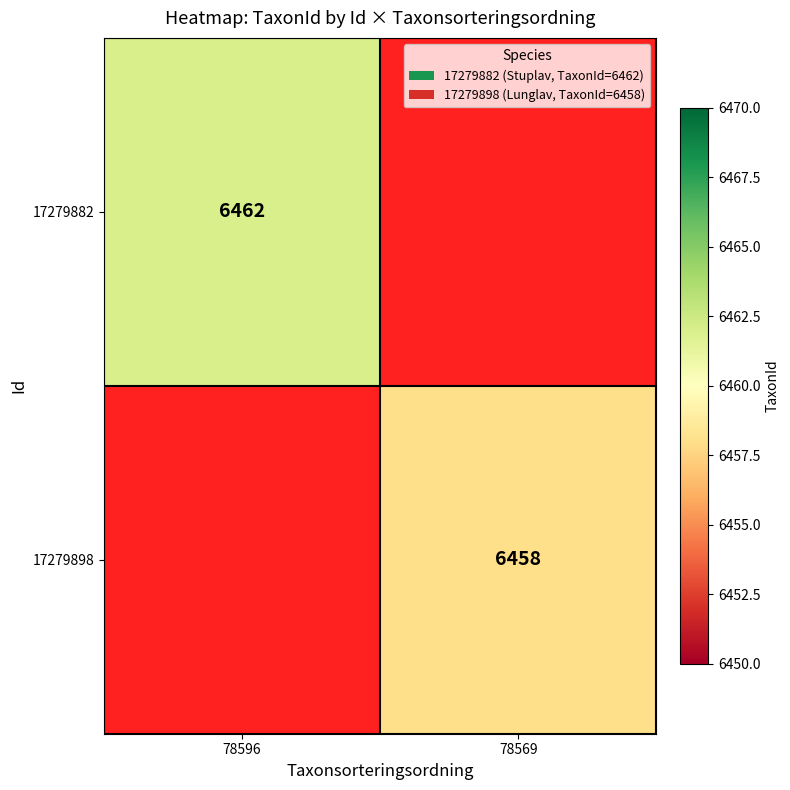

Which category has the highest value across all series?

78596